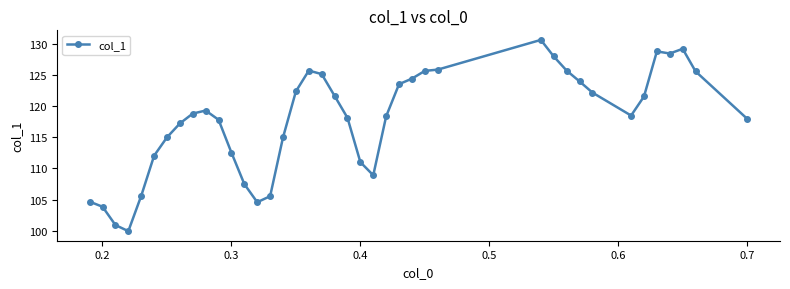

What is the minimum value shown in the chart?

99.9